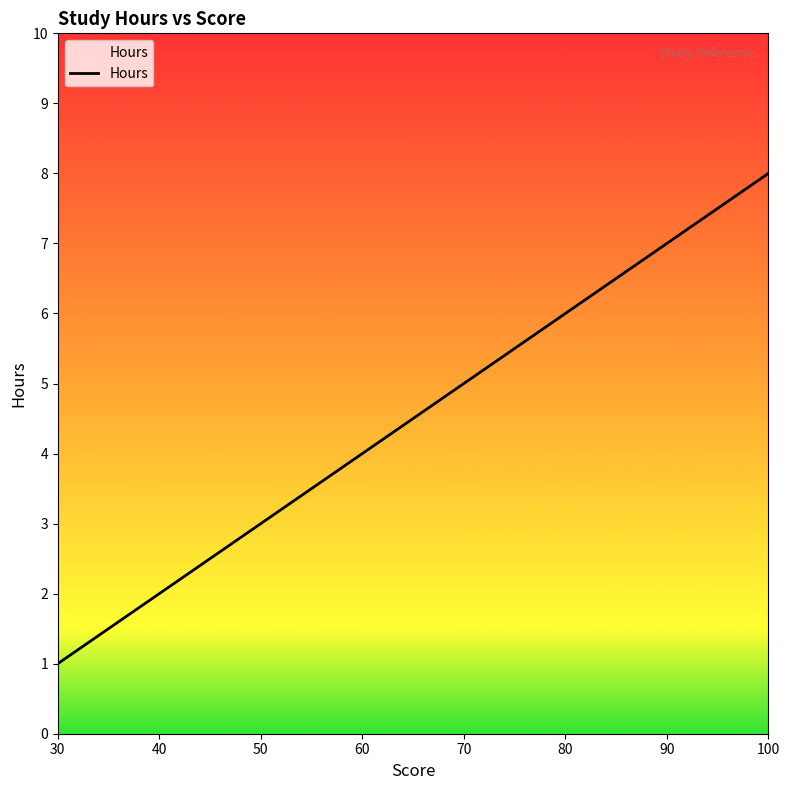

What is the minimum value shown in the chart?

1.0